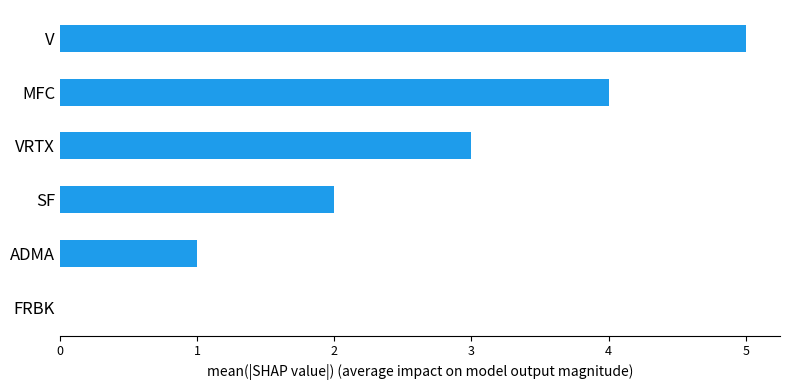

What is the change in value from FRBK to MFC?

+4